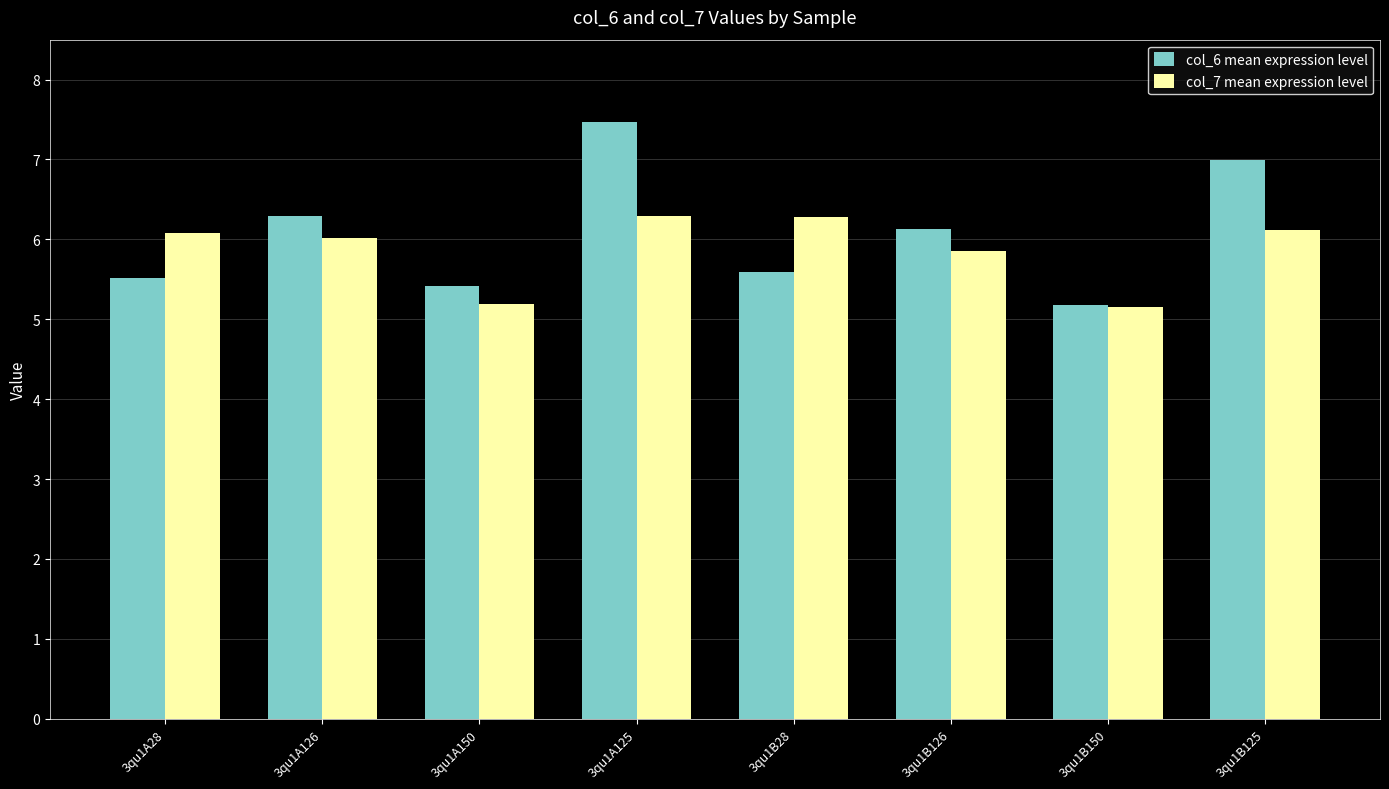

At which category is the sum across all series the highest?

3qu1A125